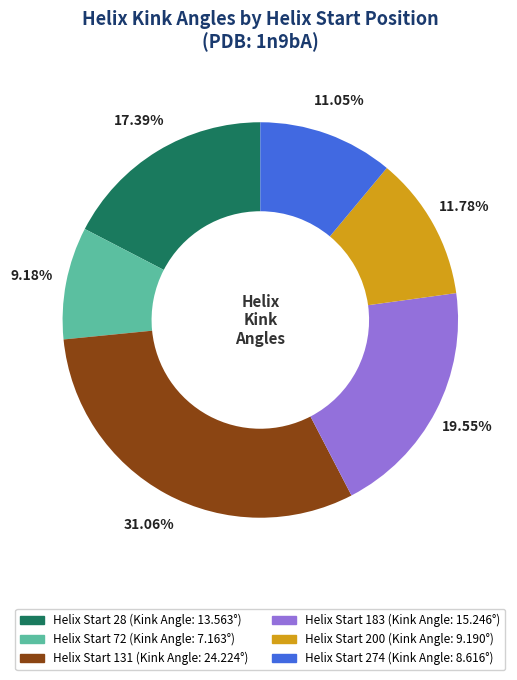

Count the number of slices in the pie.

6